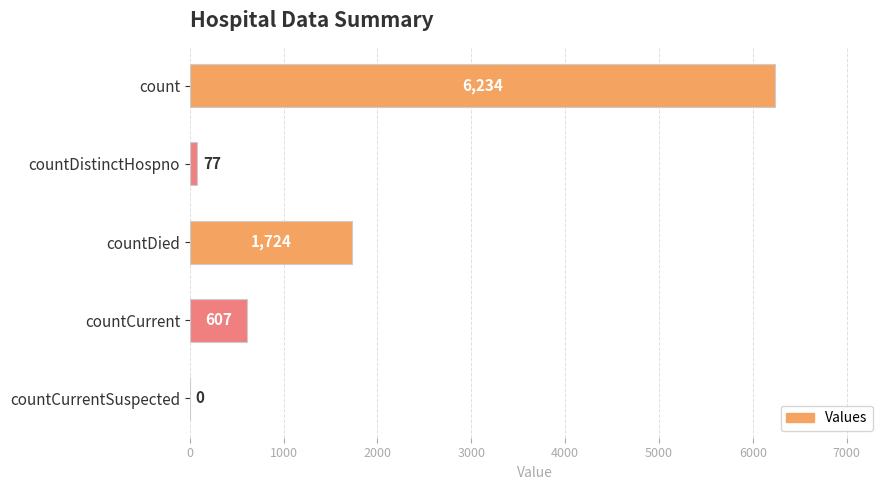

What is the change in value from countDistinctHospno to countDied?

+1647